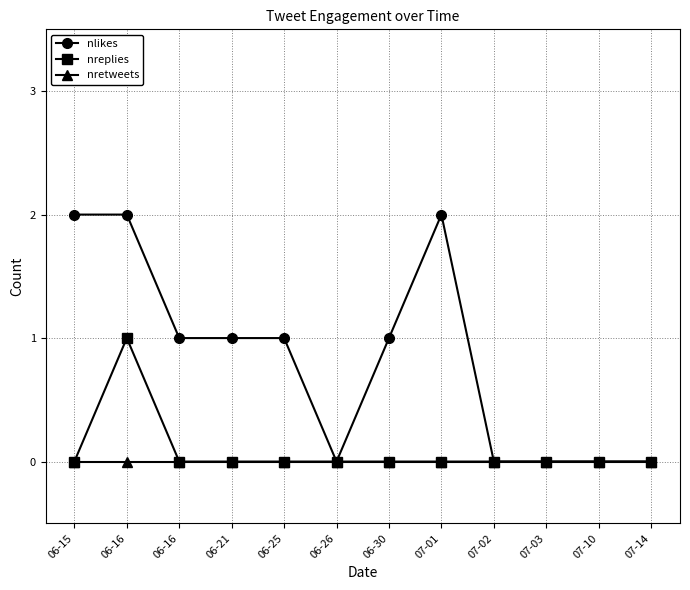

Is the value of nreplies at 06-16 greater than the value of nretweets at 07-03?

Yes